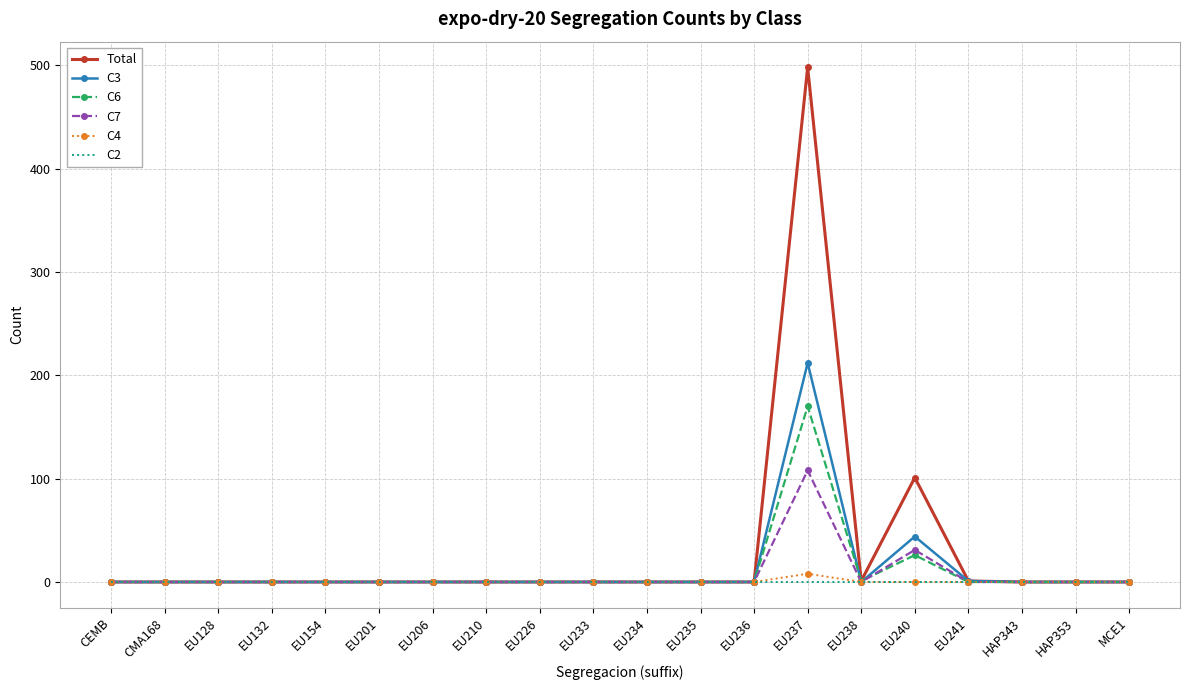

What are all the series names shown in the legend?

Total, C3, C6, C7, C4, C2